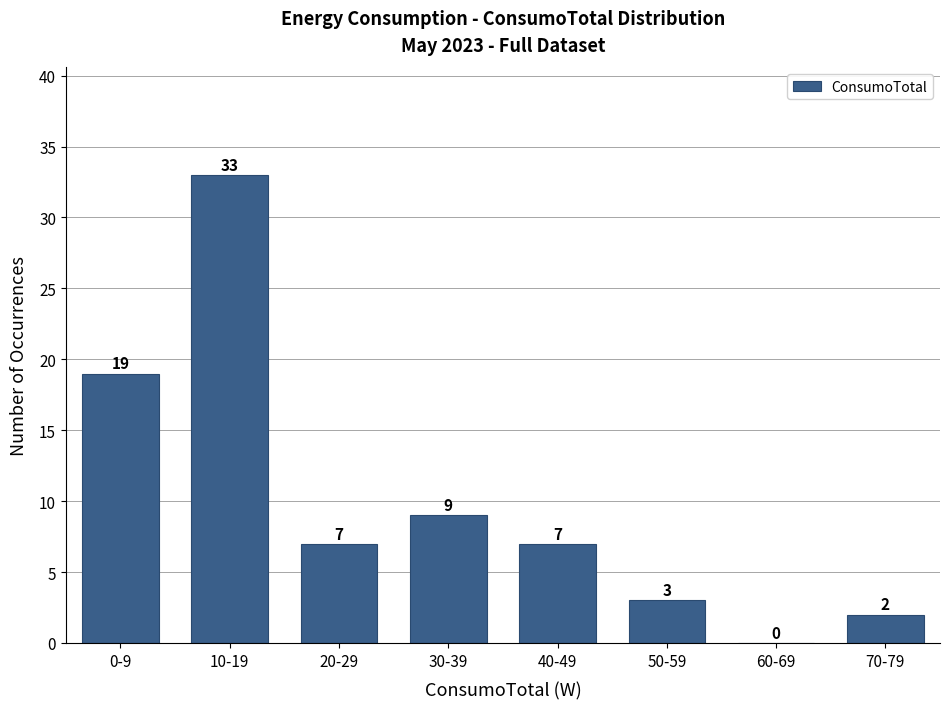

Reading left to right, transcribe all the data shown in this chart.

0-9=19	10-19=33	20-29=7	30-39=9	40-49=7	50-59=3	60-69=0	70-79=2